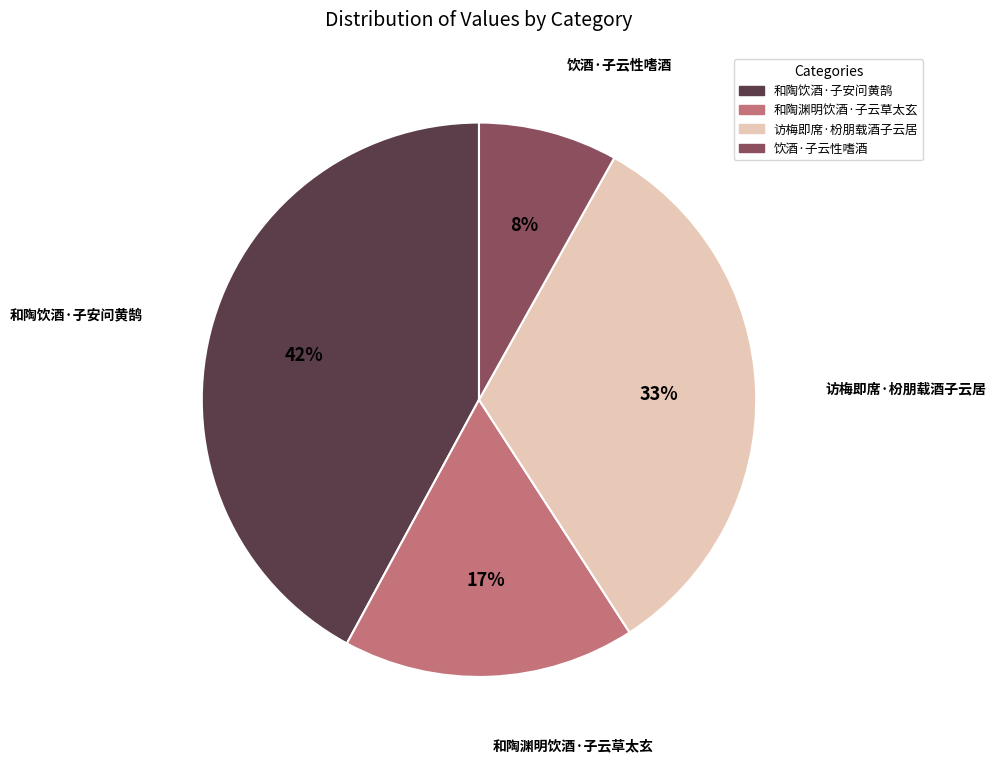

Approximately how many times larger is the value at 饮酒·子云性嗜酒 compared to 访梅即席·枌朋载酒子云居?

0.2